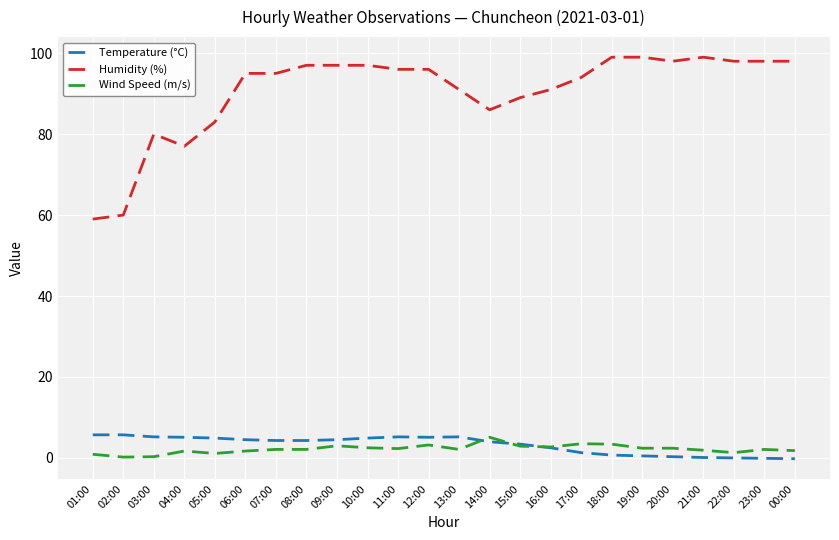

Is the value of Wind Speed (m/s) at 05:00 greater than the value of Humidity (%) at 10:00?

No